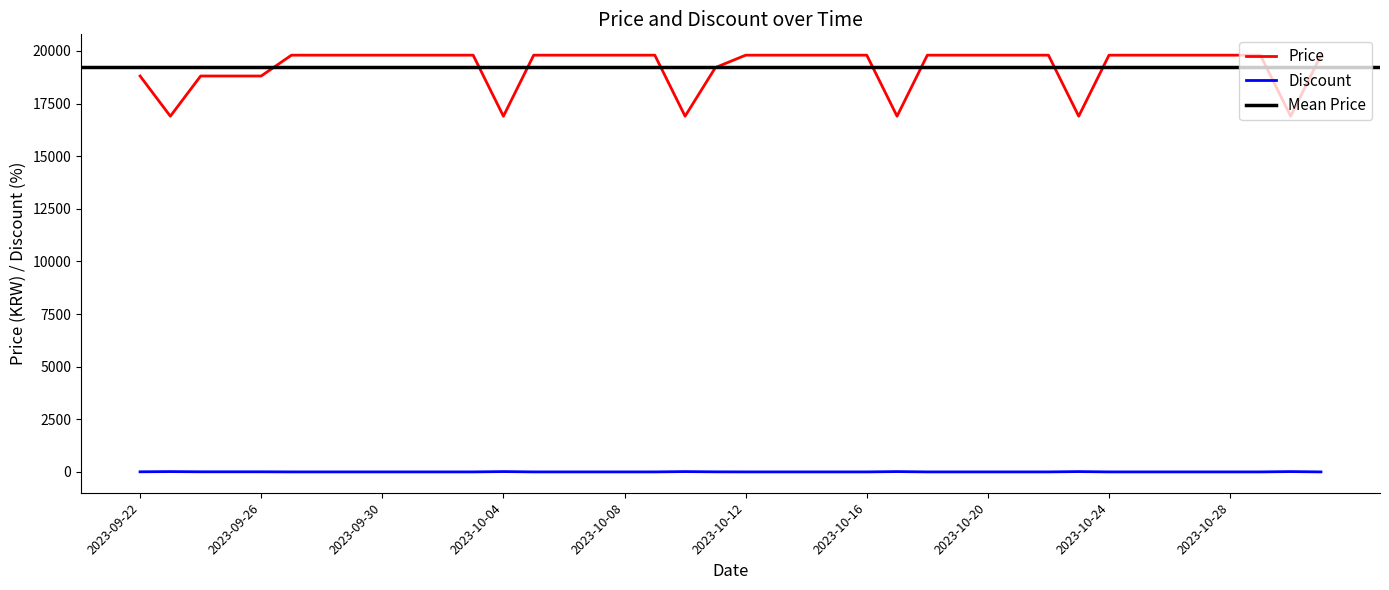

Which series changed the most between 2023-10-09 and 2023-10-20?

Price